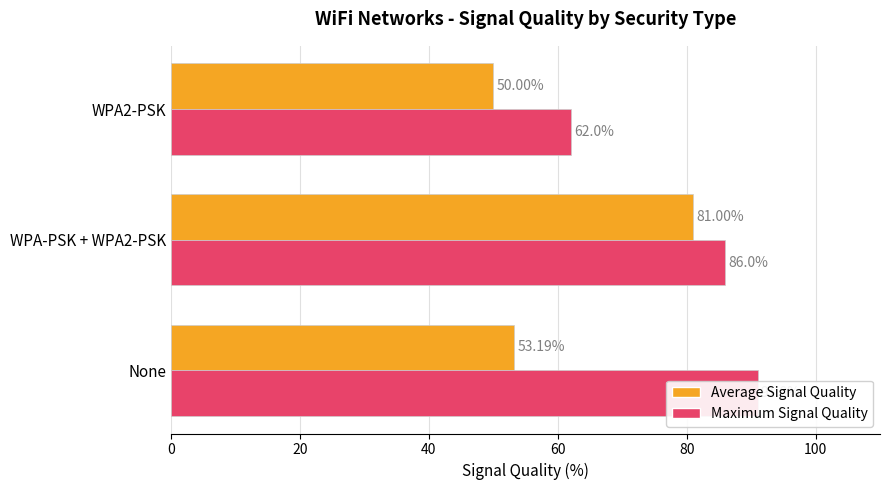

Is it true that Maximum Signal Quality equals 41.6 at None?

False